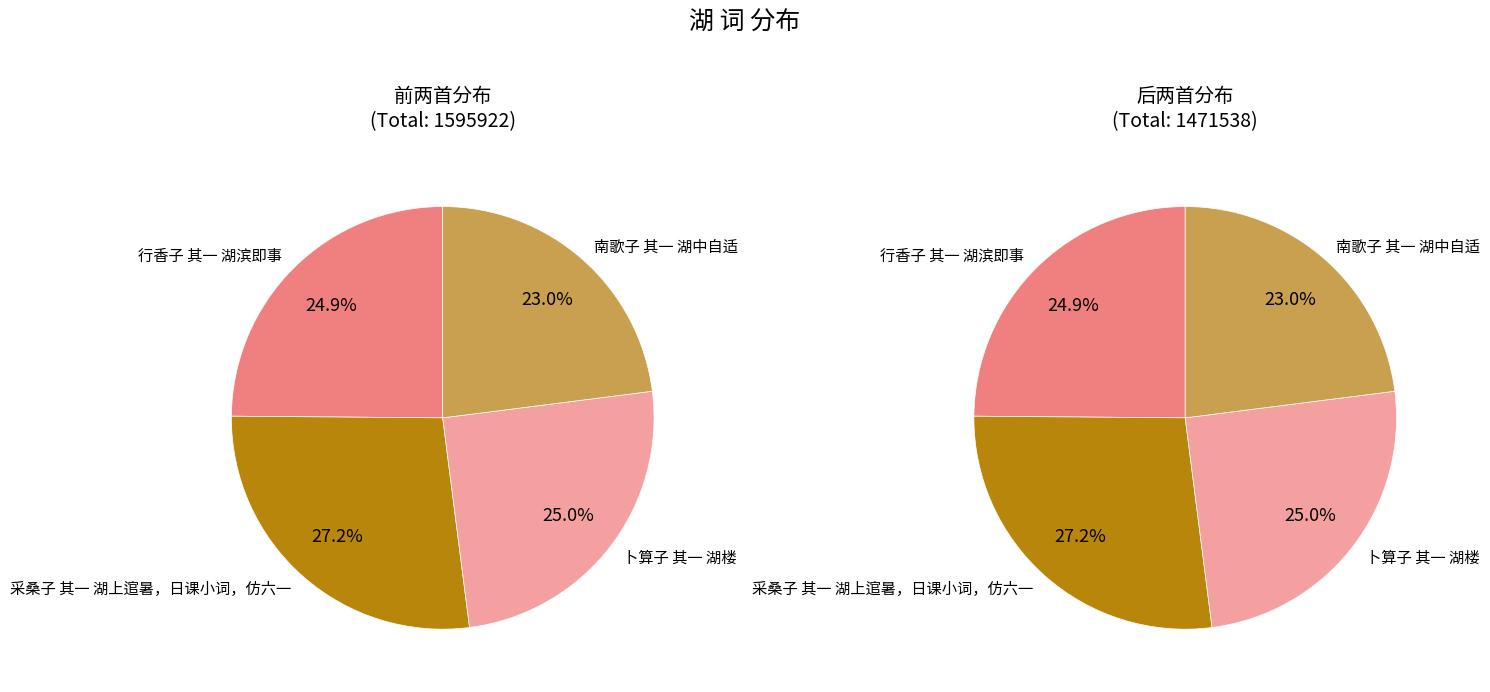

What percentage is NOT represented by 南歌子 其一 湖中自适?

77.0%